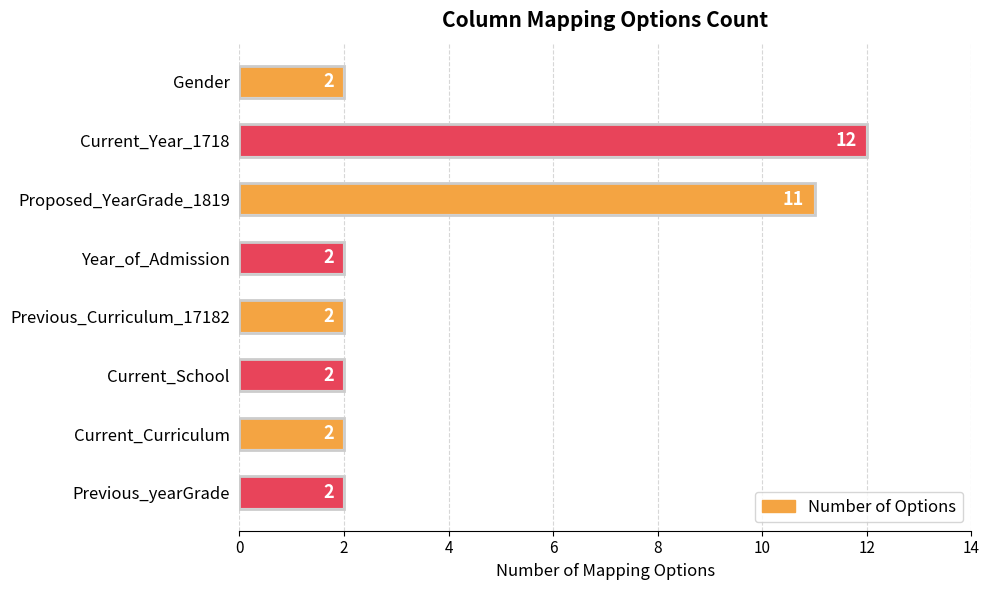

At which category does the chart reach its peak across all series?

Current_Year_1718